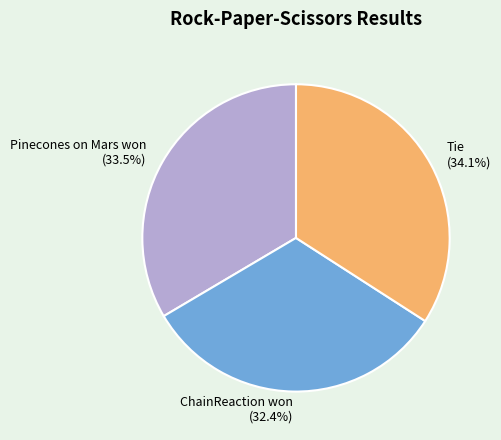

How many segments does this pie chart have?

3